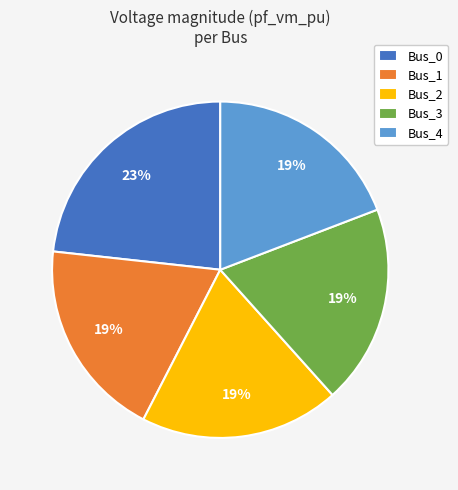

How many slices are in this pie chart?

5